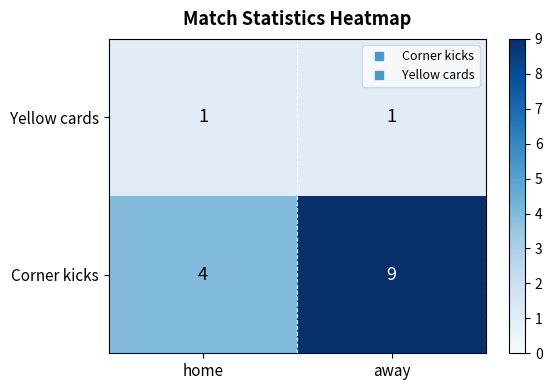

At home, list the series in order from largest to smallest.

Corner kicks, Yellow cards